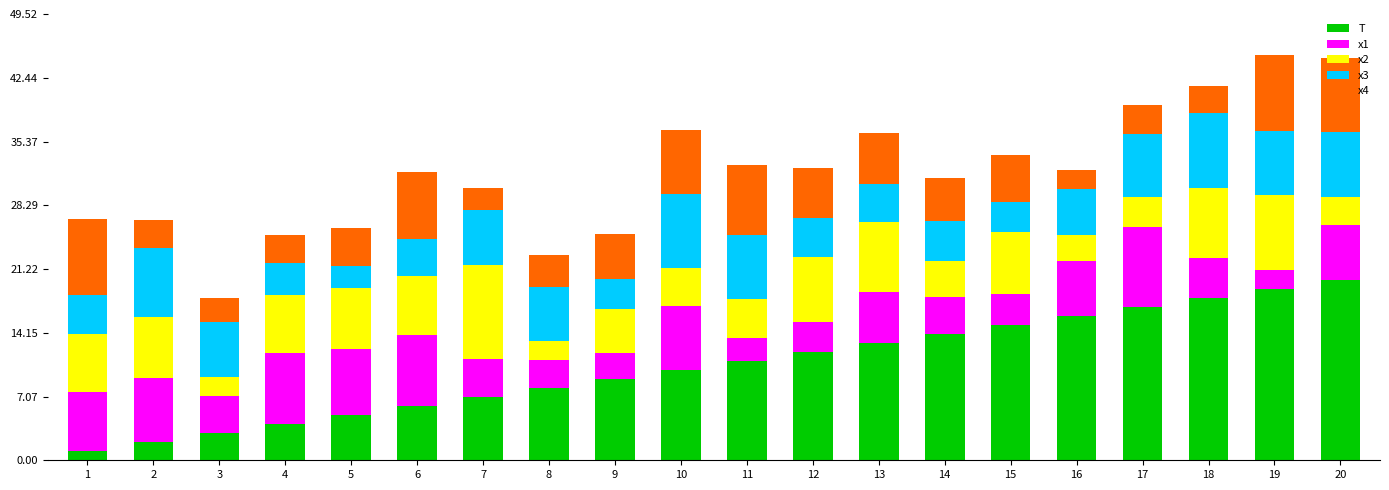

What is the minimum value for T?

1.0